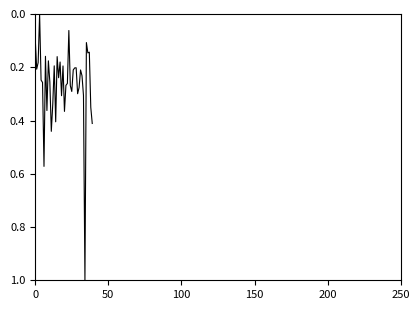

What is the greatest value displayed?

1.0